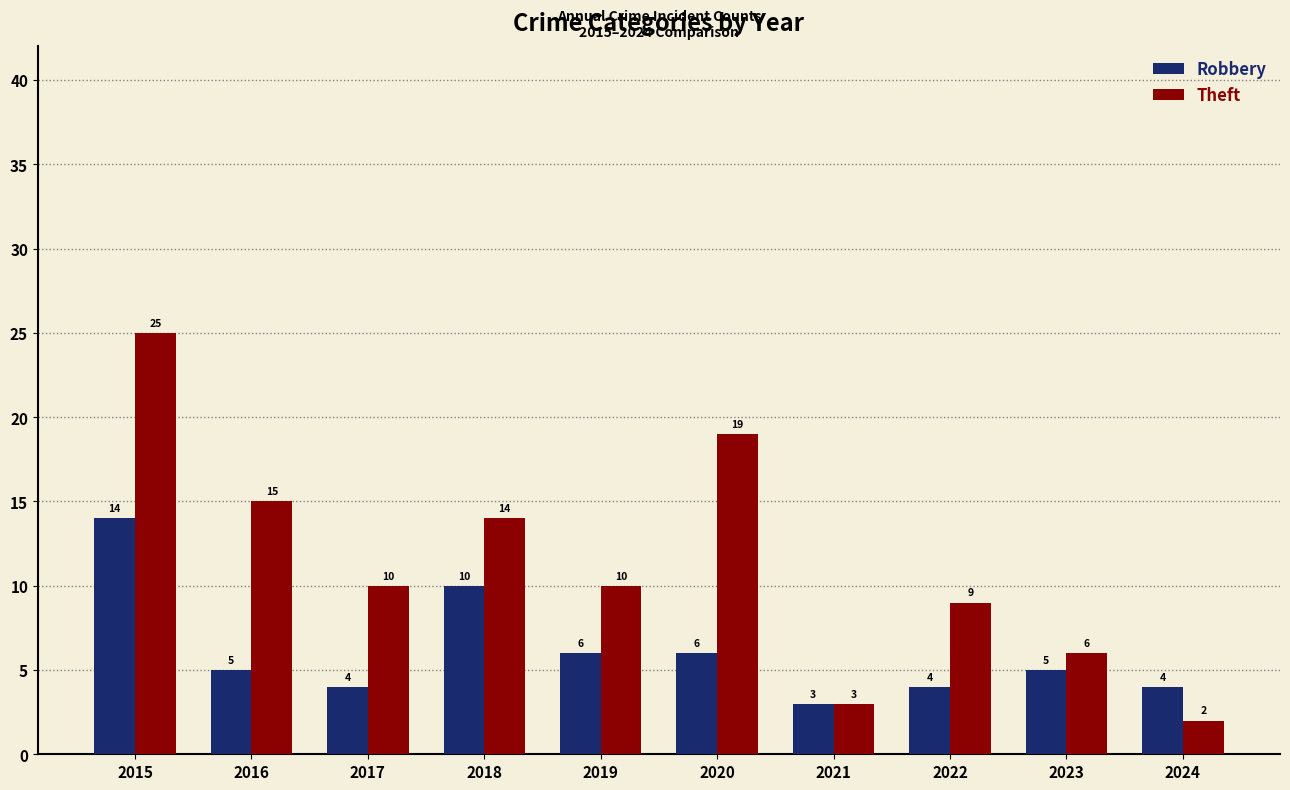

How many groups of bars are there?

10